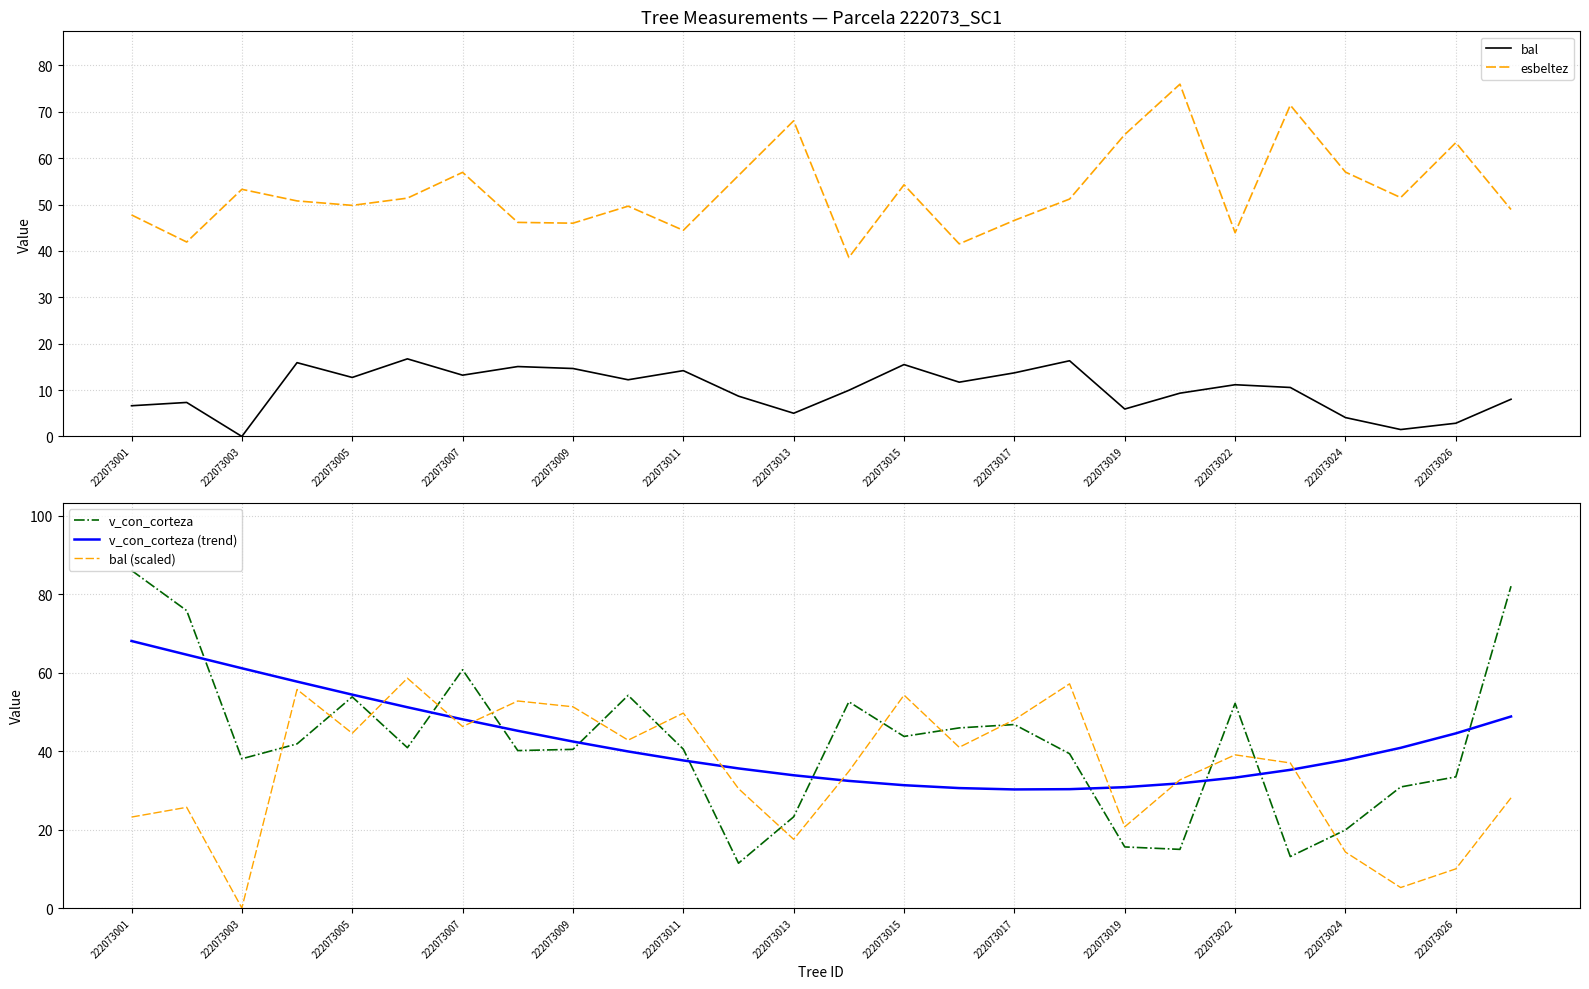

What is the lowest value of the v_con_corteza series?

11.4